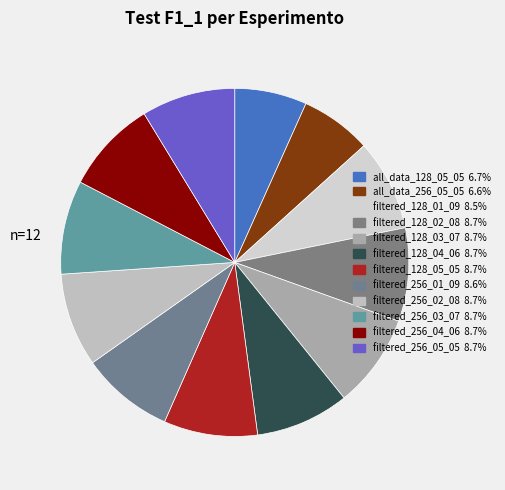

Do all_data_128_05_05 and filtered_128_05_05 together represent more than half of the pie?

No